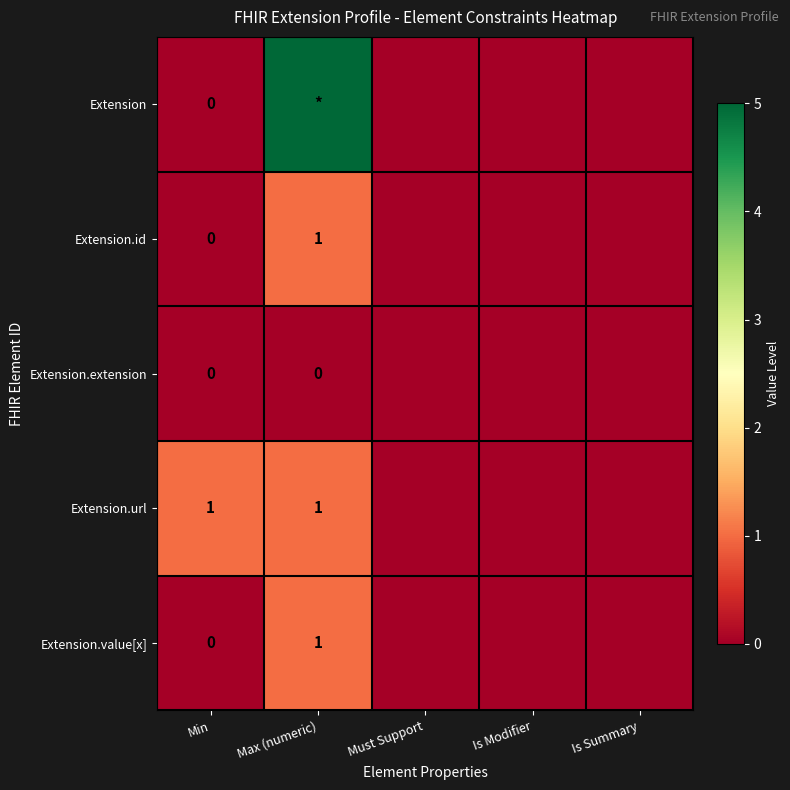

True or false: Extension.value[x] has a value of 1 at Max (numeric).

True